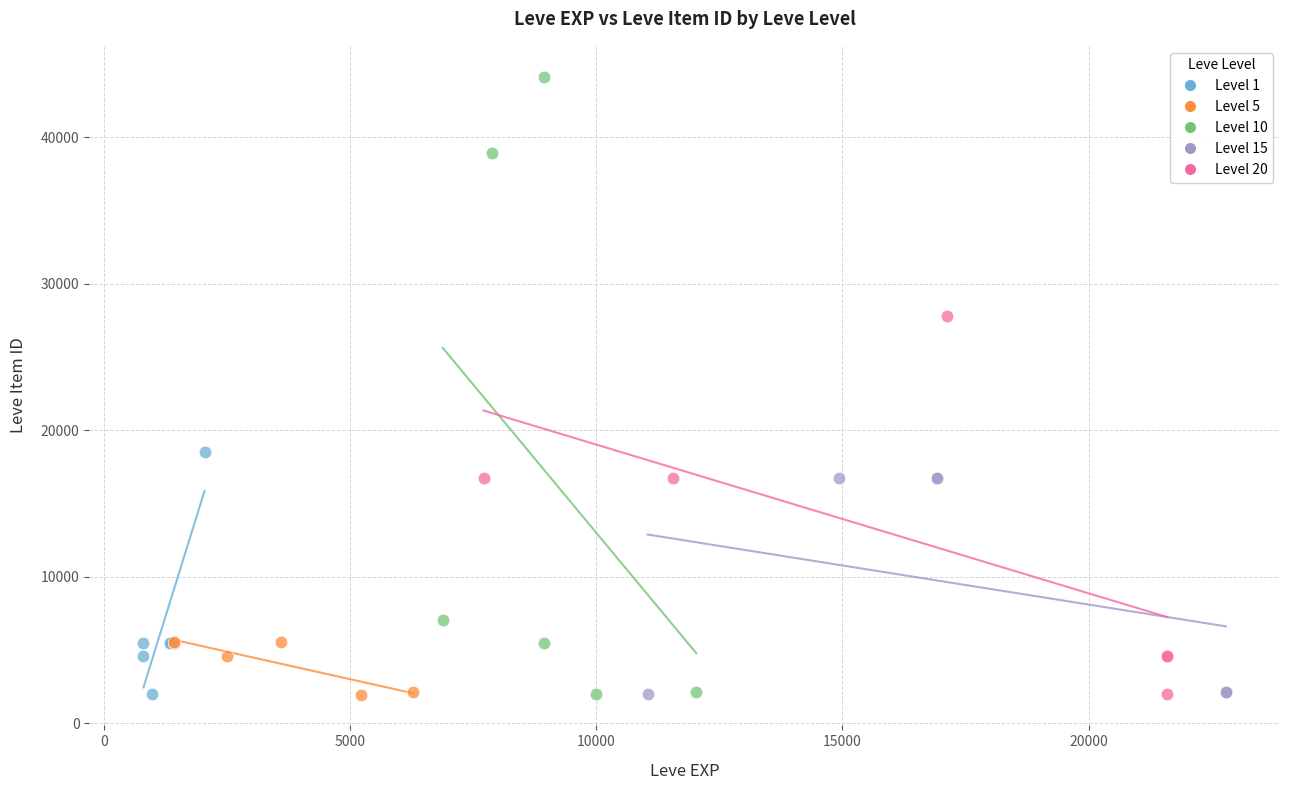

Which series contains the highest Y value?

Level 10